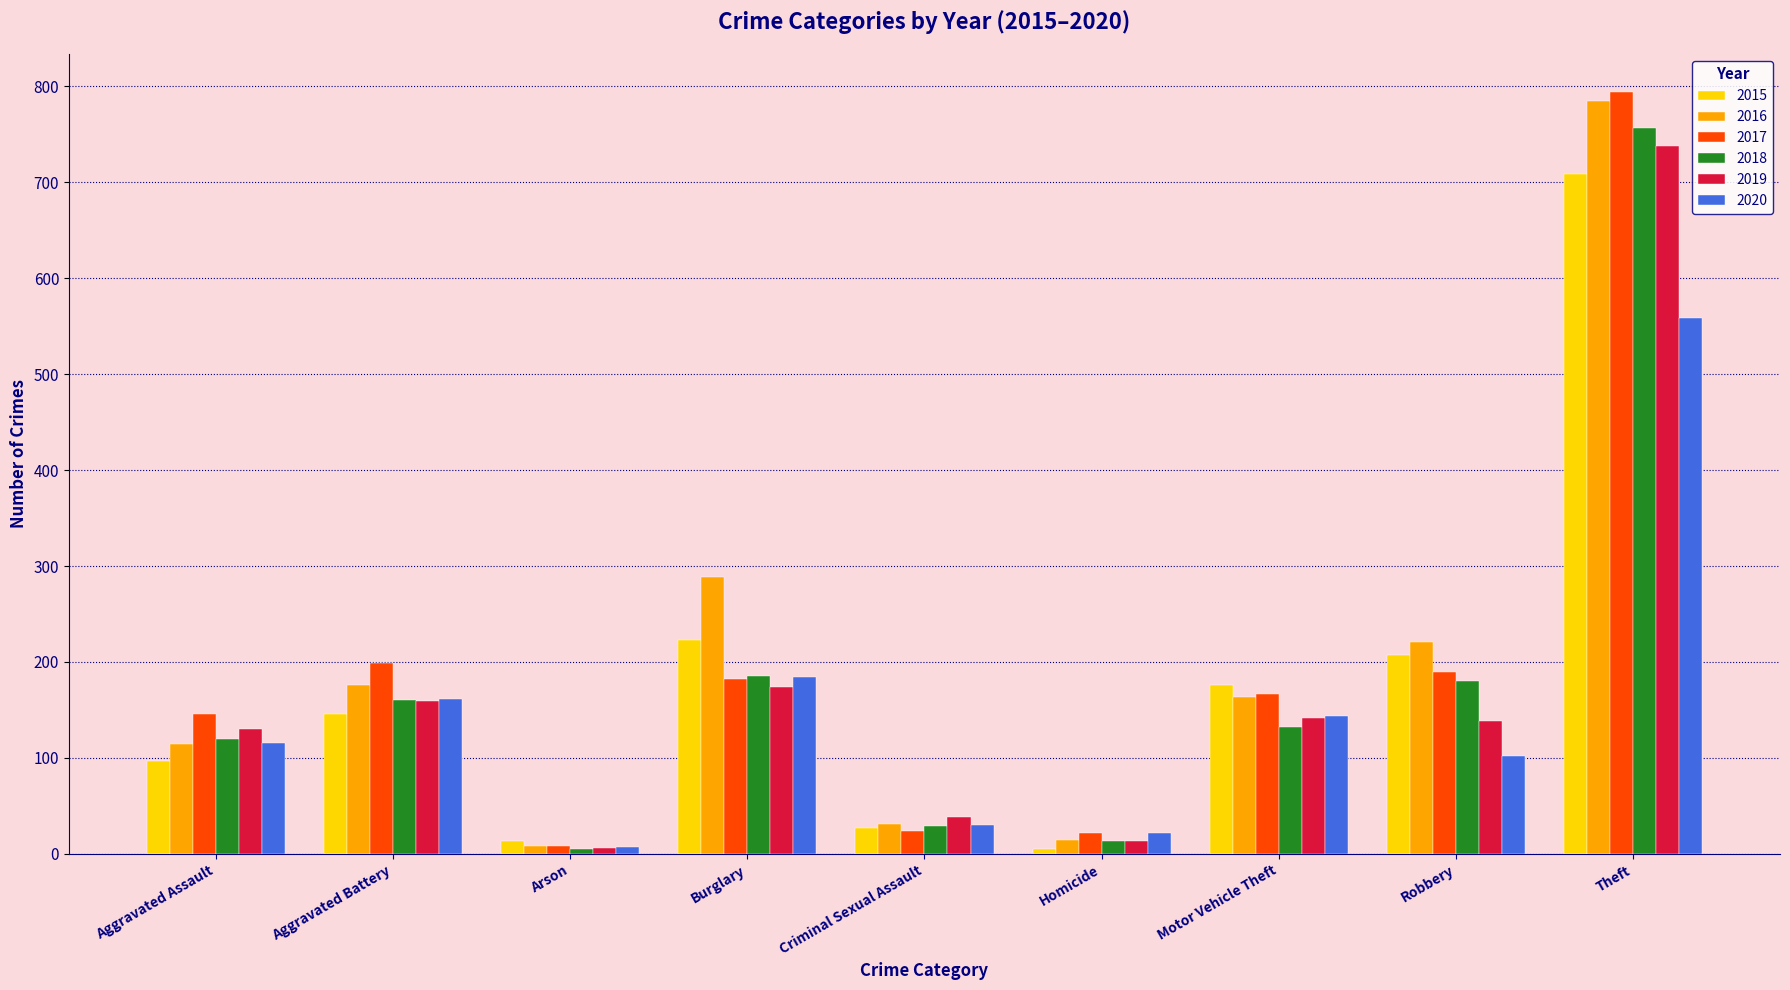

How many bars are there in each group?

6